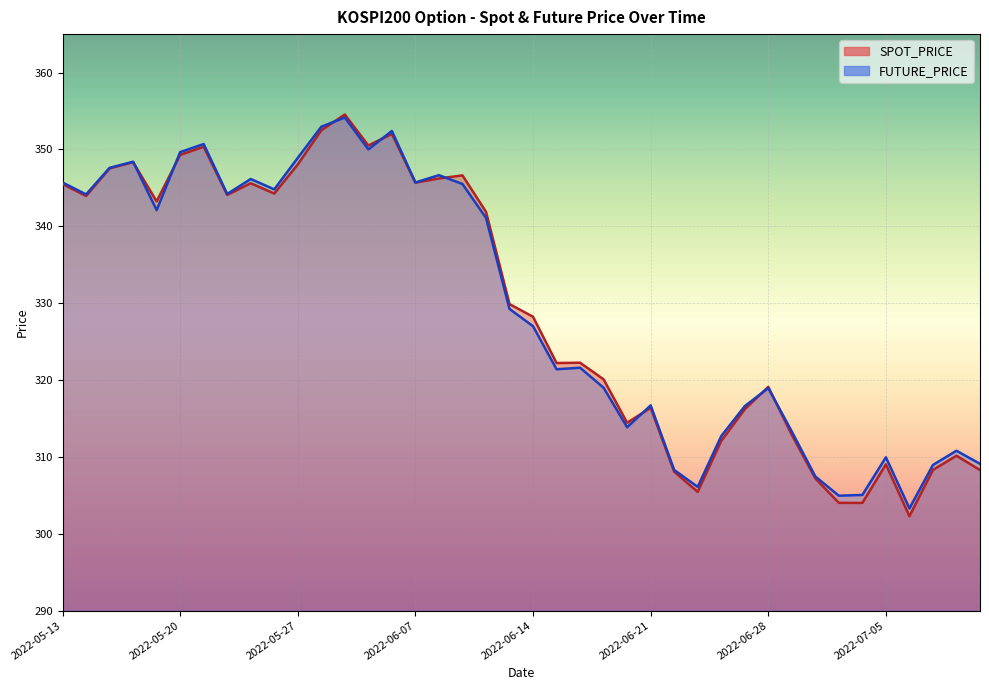

Is it true that SPOT_PRICE equals 417.7 at 2022-07-07?

False